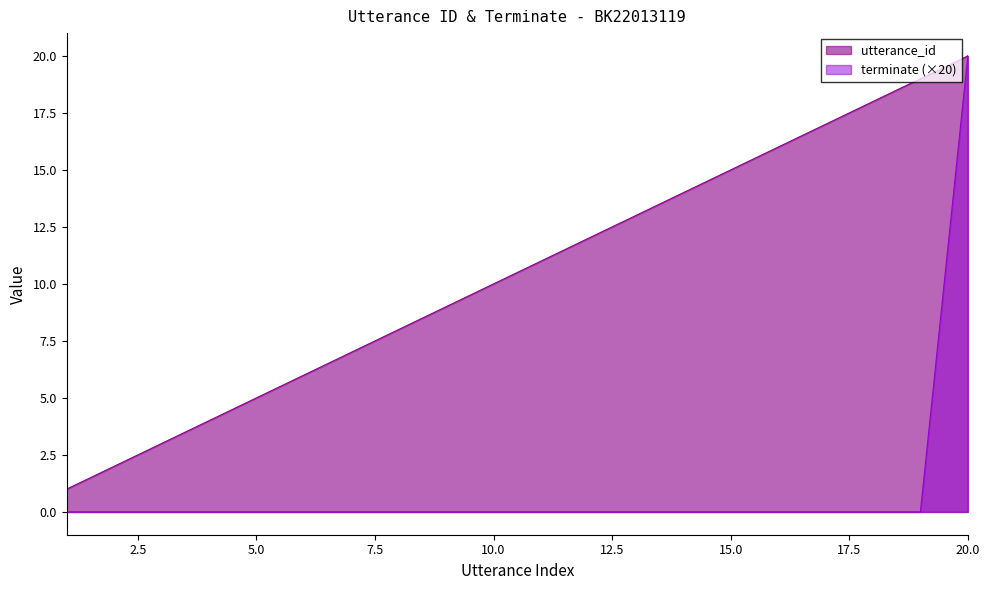

The utterance_id series shows 2 at 6. True or false?

False